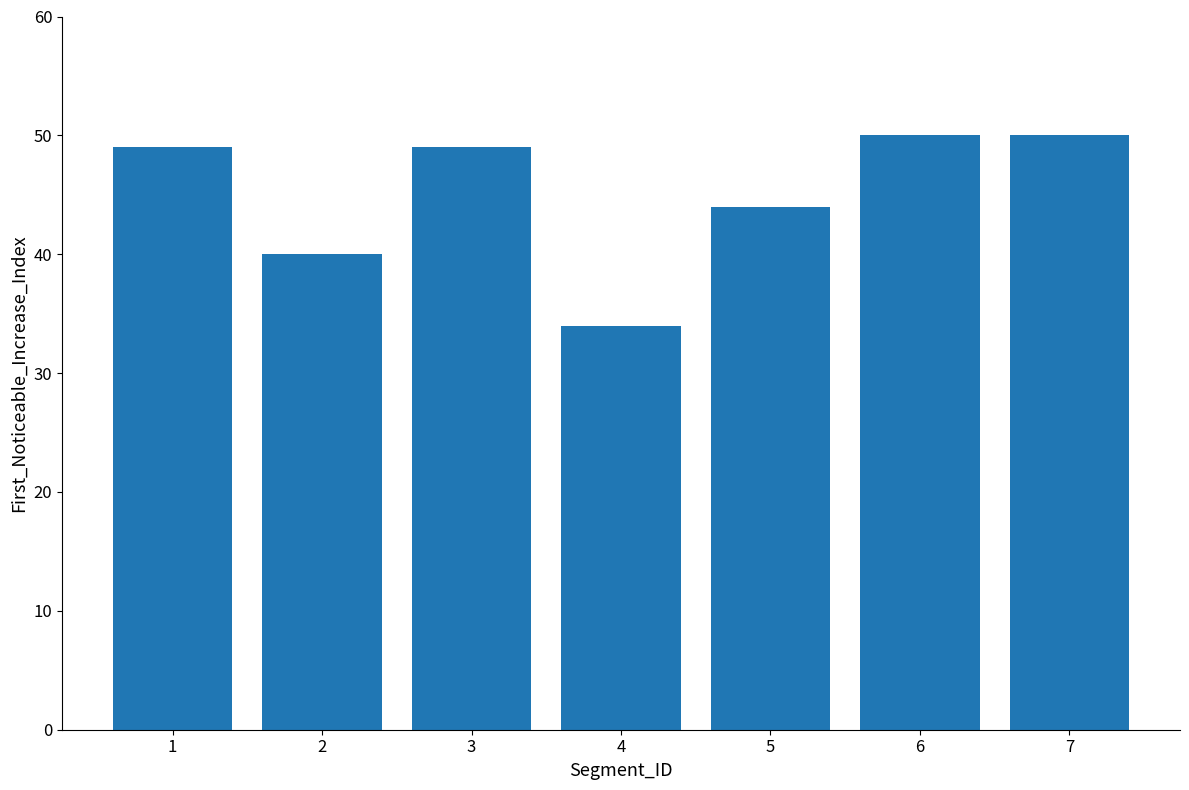

What value does the data have at 6?

50